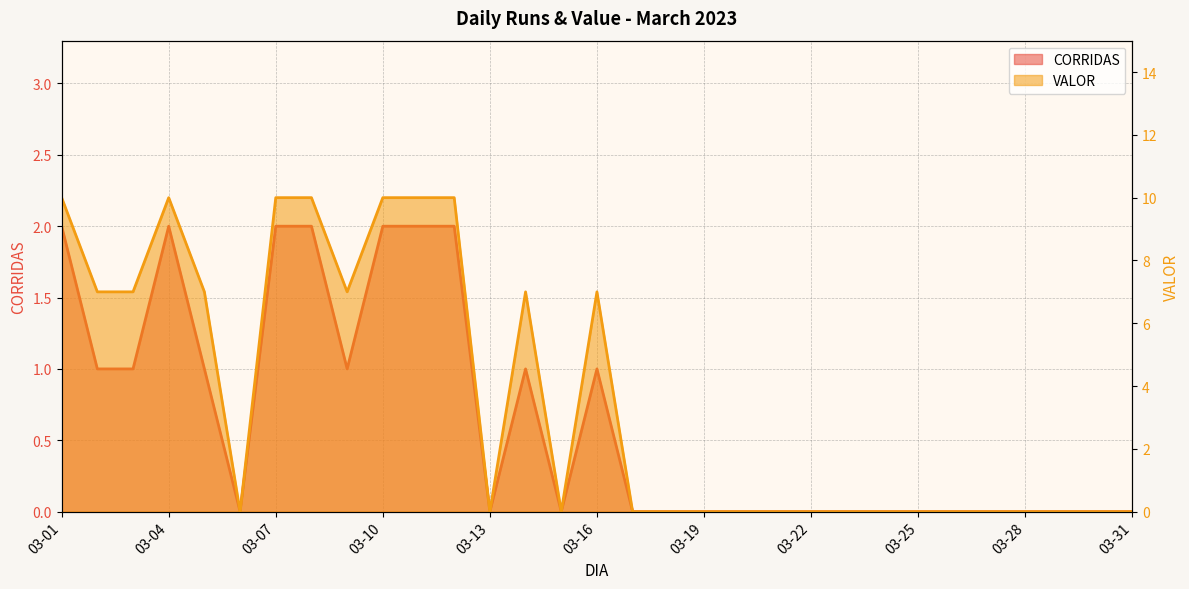

Count the CORRIDAS values in the range 0 to 1.

24